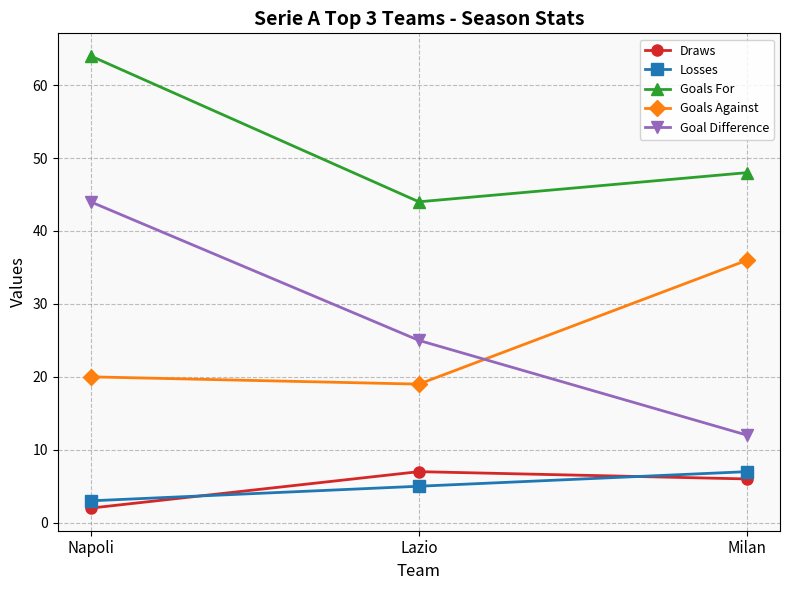

How many categories are shown in the chart?

3